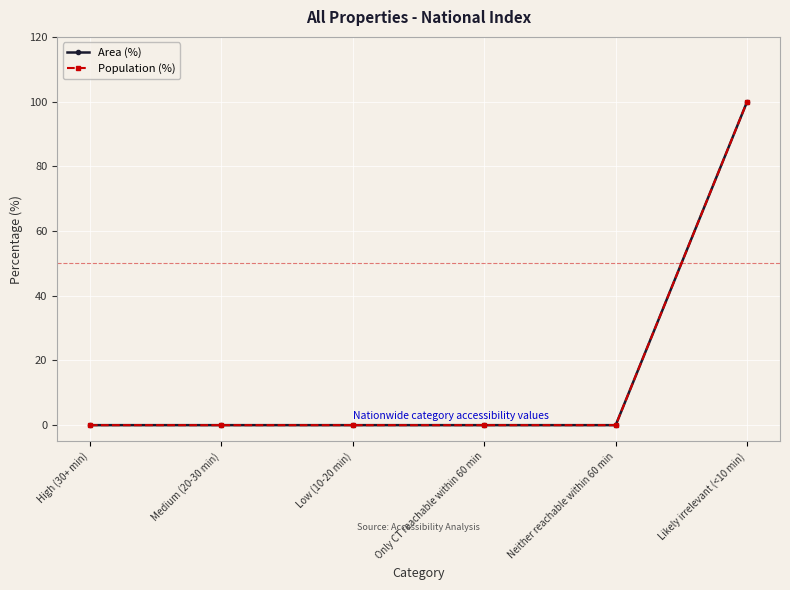

Is this an area chart (filled region under the line)?

No